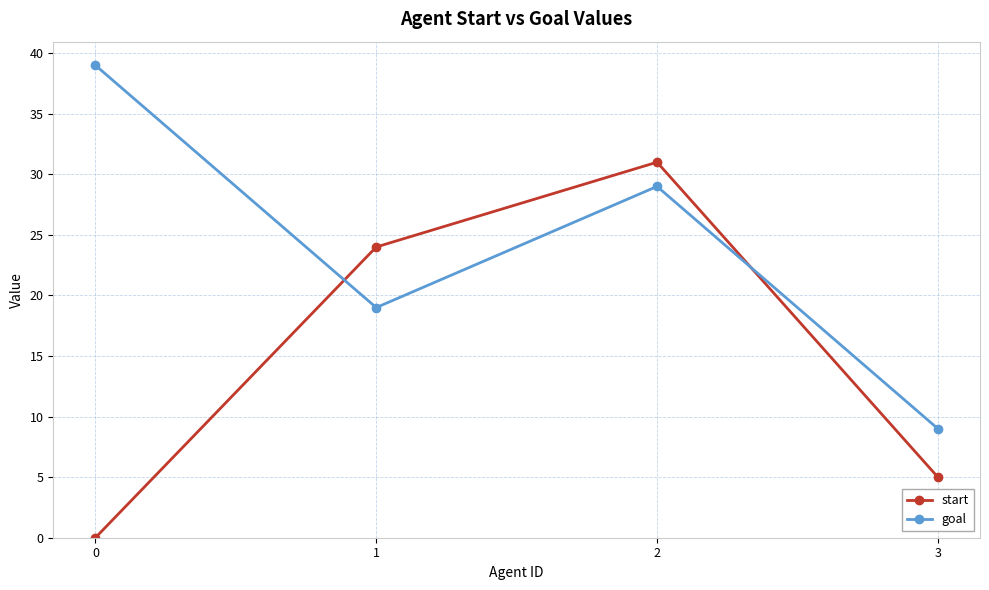

Is this an area chart (filled region under the line)?

No